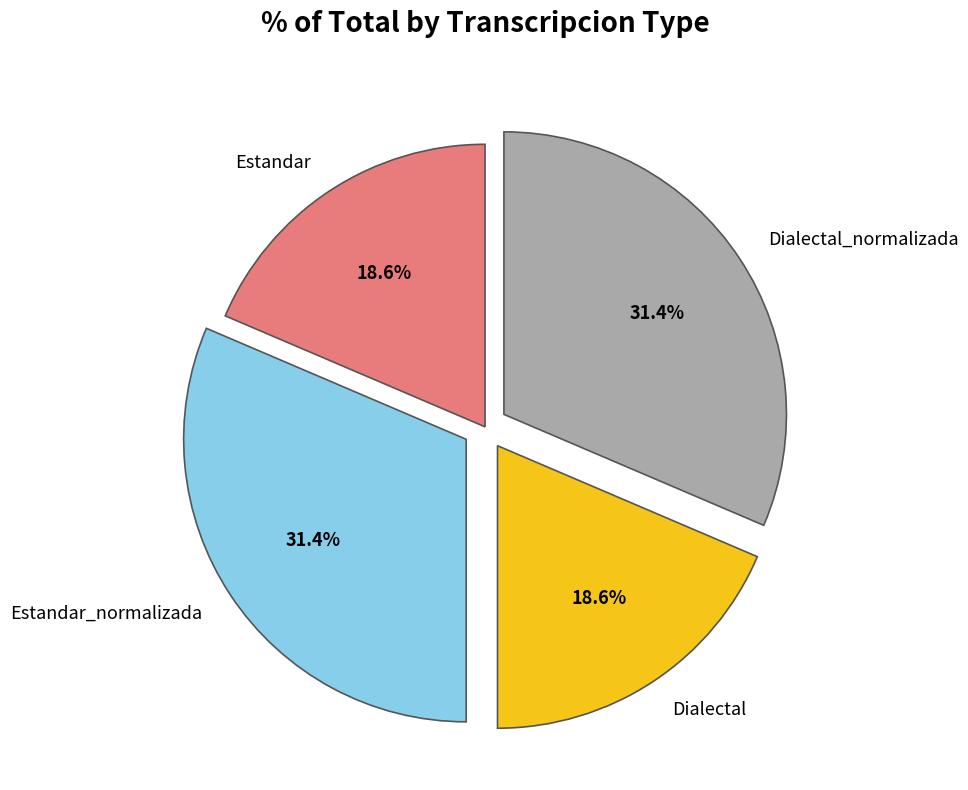

What percentage do Dialectal_normalizada and Dialectal together represent?

50.0%